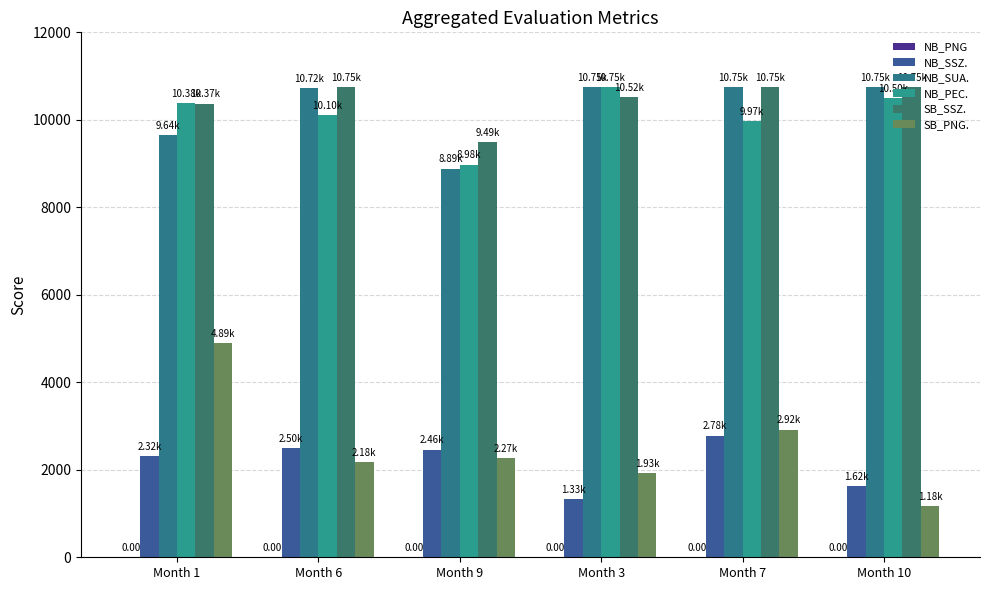

Which category has the lowest value in the NB_SUA. series?

Month 9